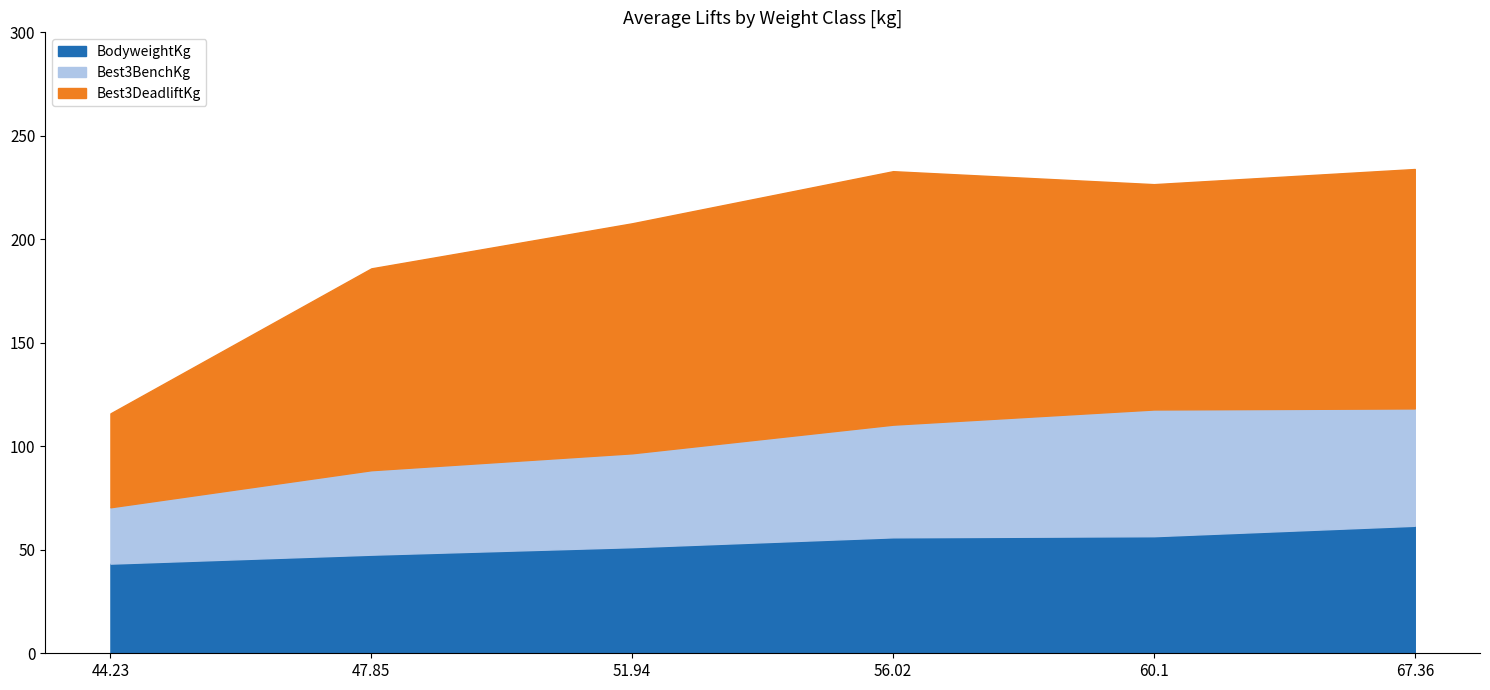

Rank the categories by BodyweightKg value from lowest to highest.

44.23, 47.85, 51.94, 56.02, 60.1, 67.36